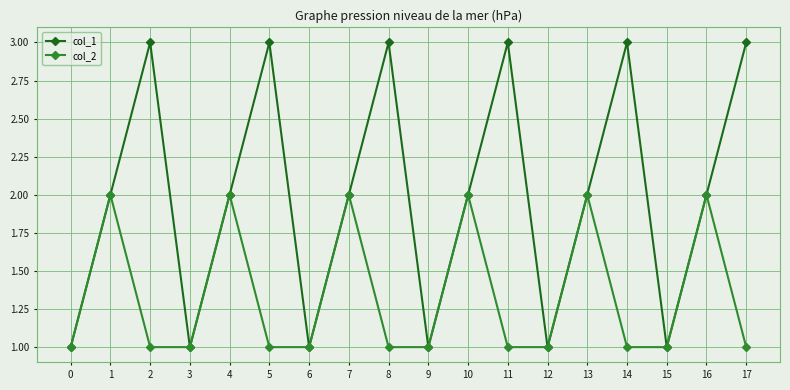

Read the col_2 value at 4.

2